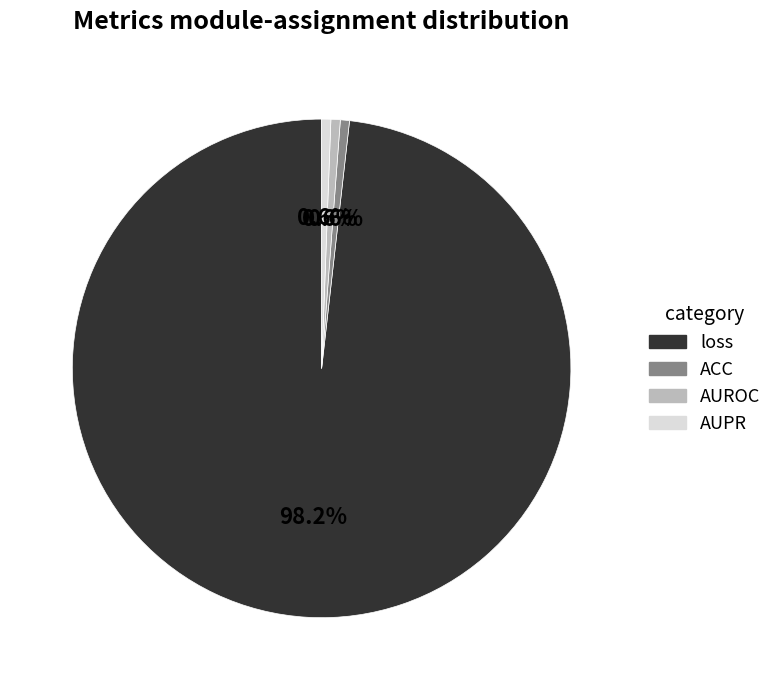

Does loss represent more than half of the total?

Yes